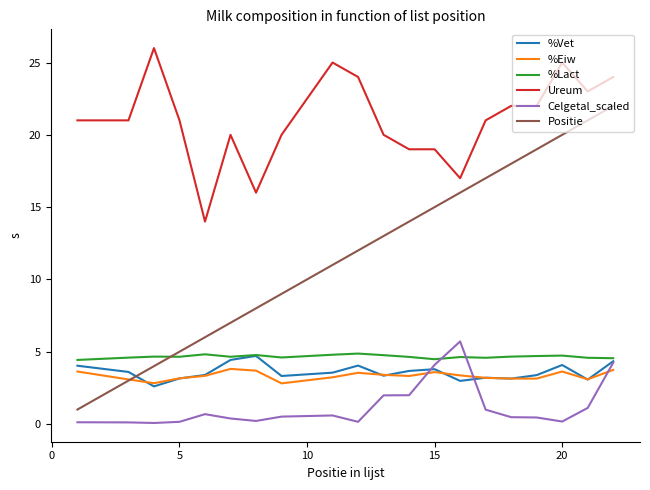

Which series has the largest total across all categories?

Ureum